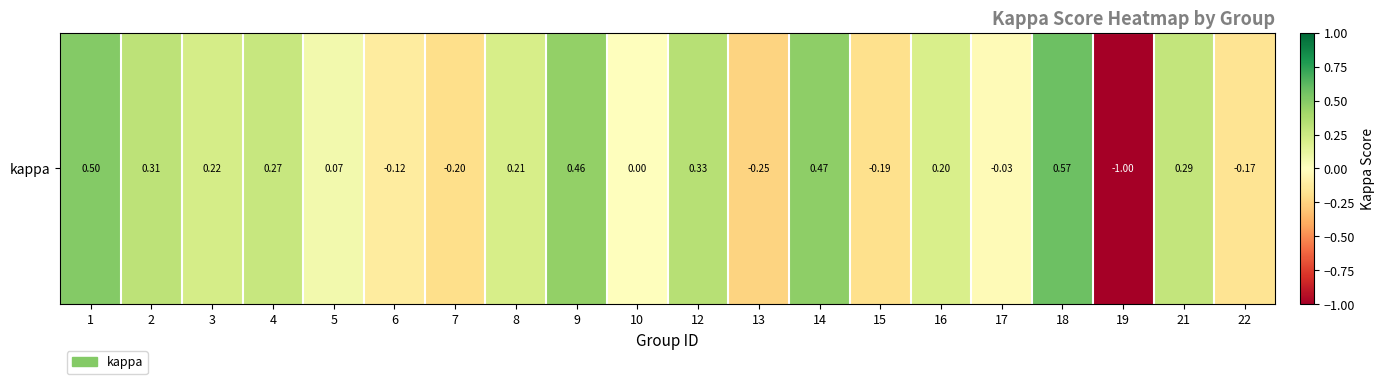

Rank the categories by value from highest to lowest.

18, 1, 14, 9, 12, 2, 21, 4, 3, 8, 16, 5, 10, 17, 6, 22, 15, 7, 13, 19